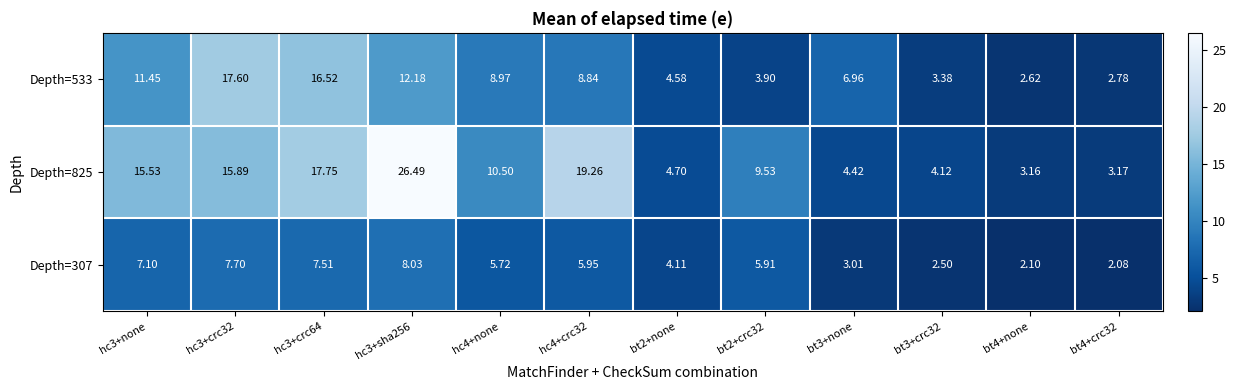

Is the value of Depth=825 at hc3+crc32 greater than the value of Depth=307 at hc4+none?

Yes